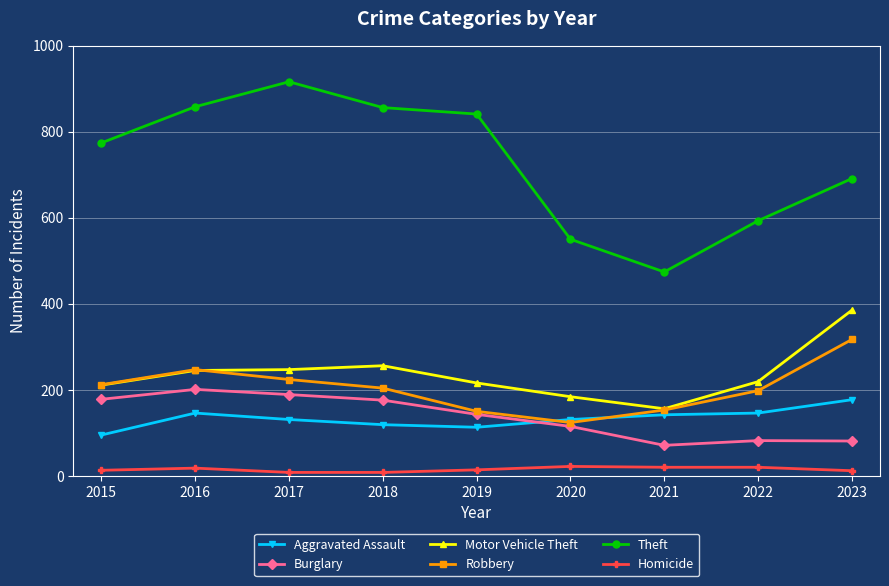

Does the chart have visible grid lines?

Yes